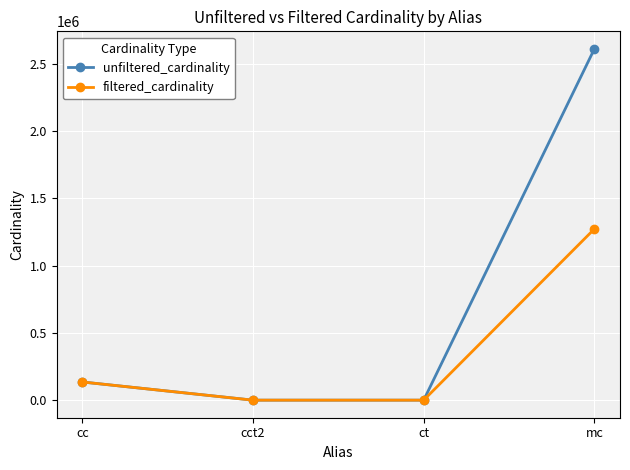

What is the difference between the filtered_cardinality values at cc and ct?

135085